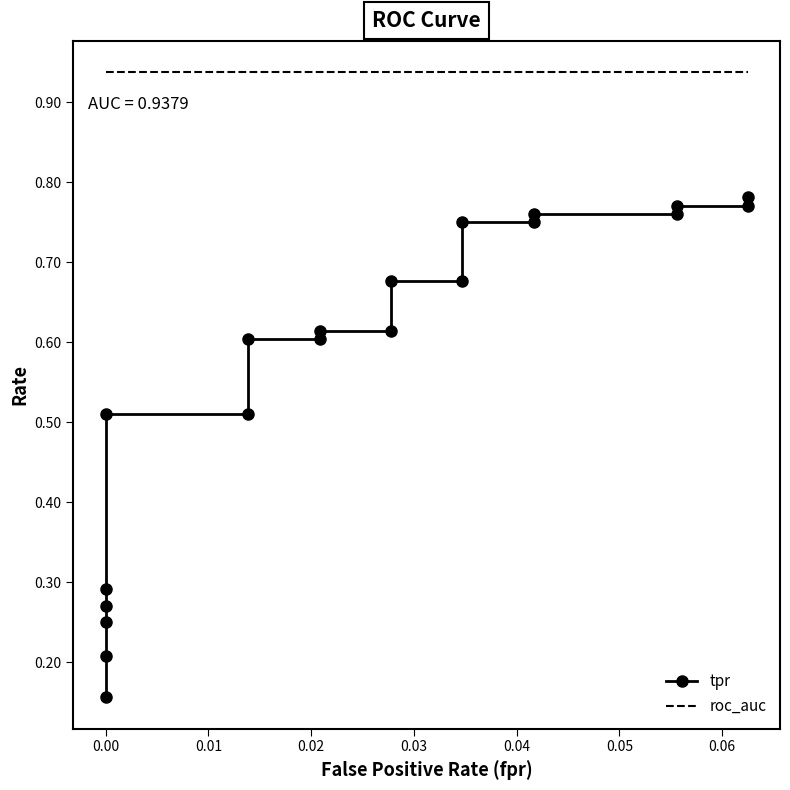

What is the label of the 8th point from the left?

0.06